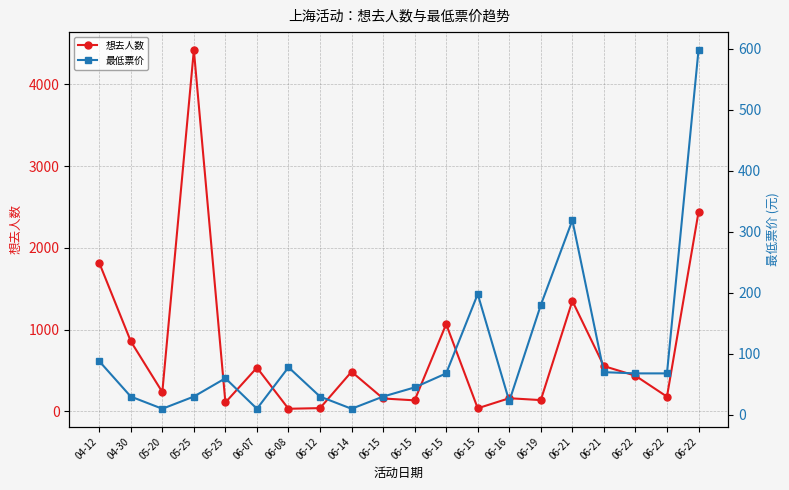

What are all the series names shown in the legend?

想去人数, 最低票价